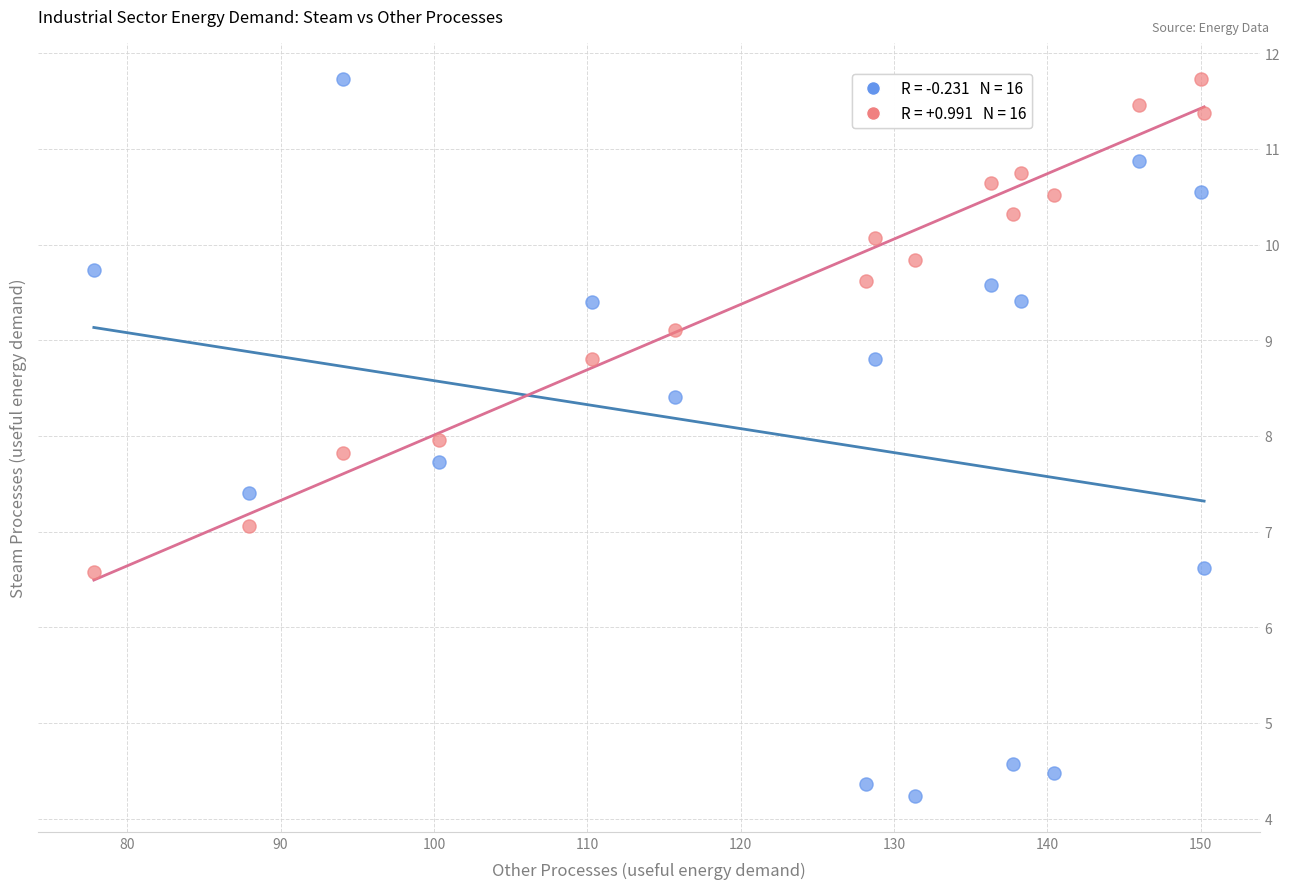

Across all data points, what is the range of X values (max minus min)?

72.4